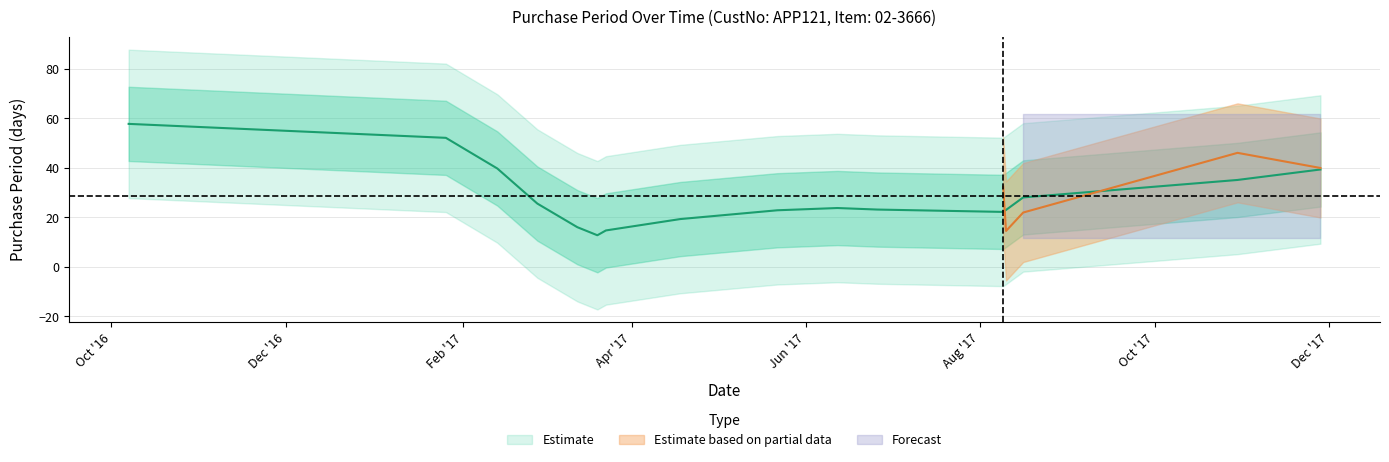

Is this an area chart (filled region under the line)?

No